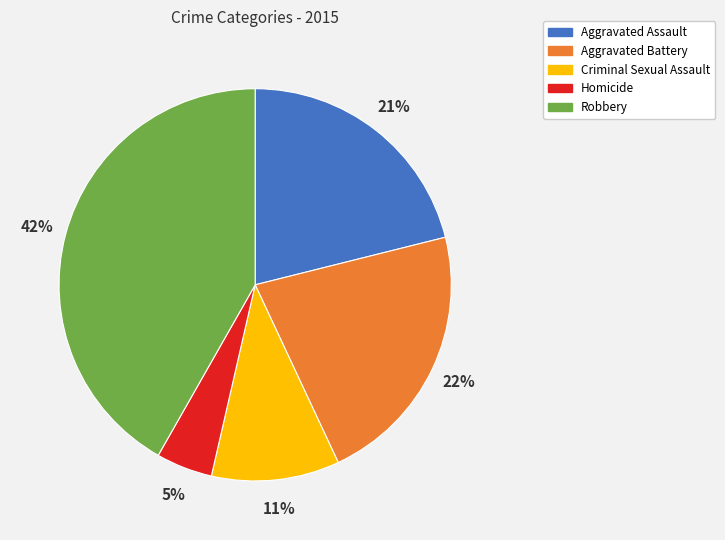

The Robbery slice represents 50% of the pie. True or false?

False